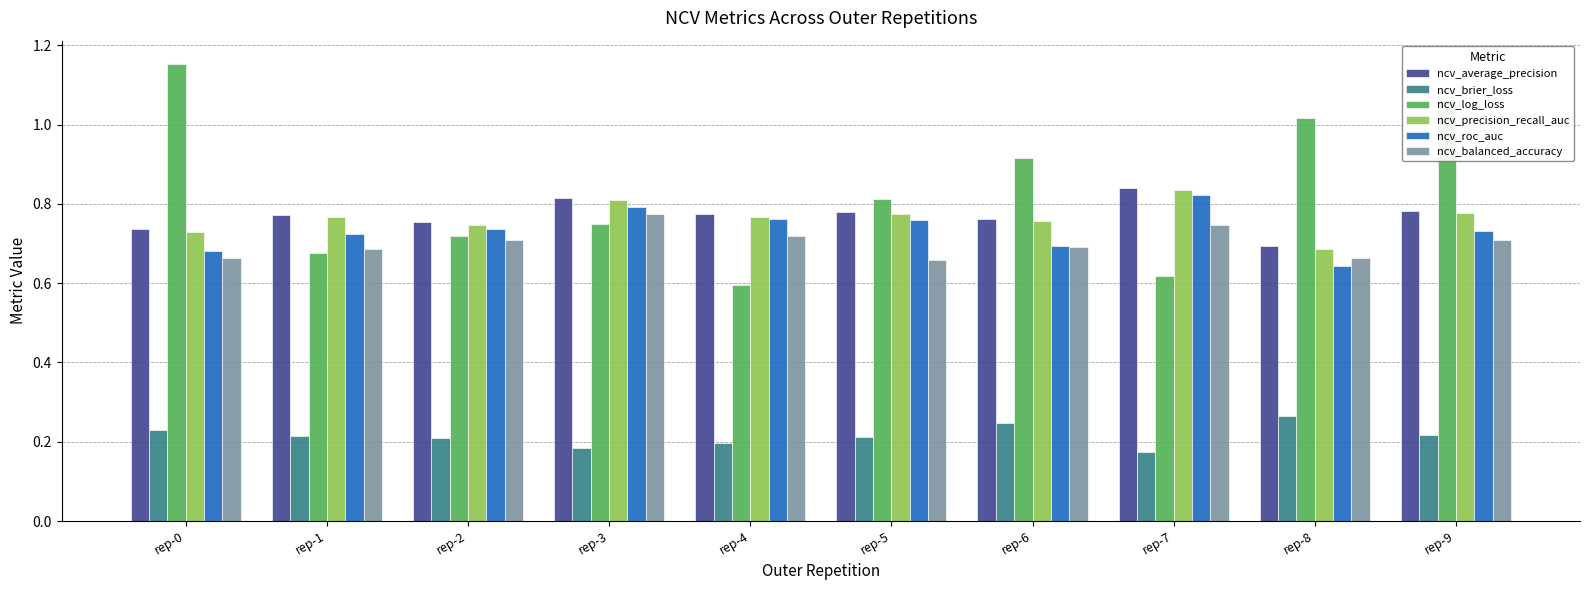

How many data points does each series have?

10